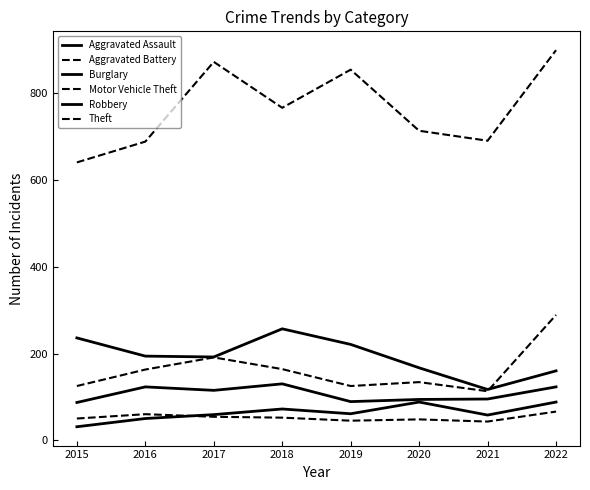

What is the total value across all series at 2022?

1626